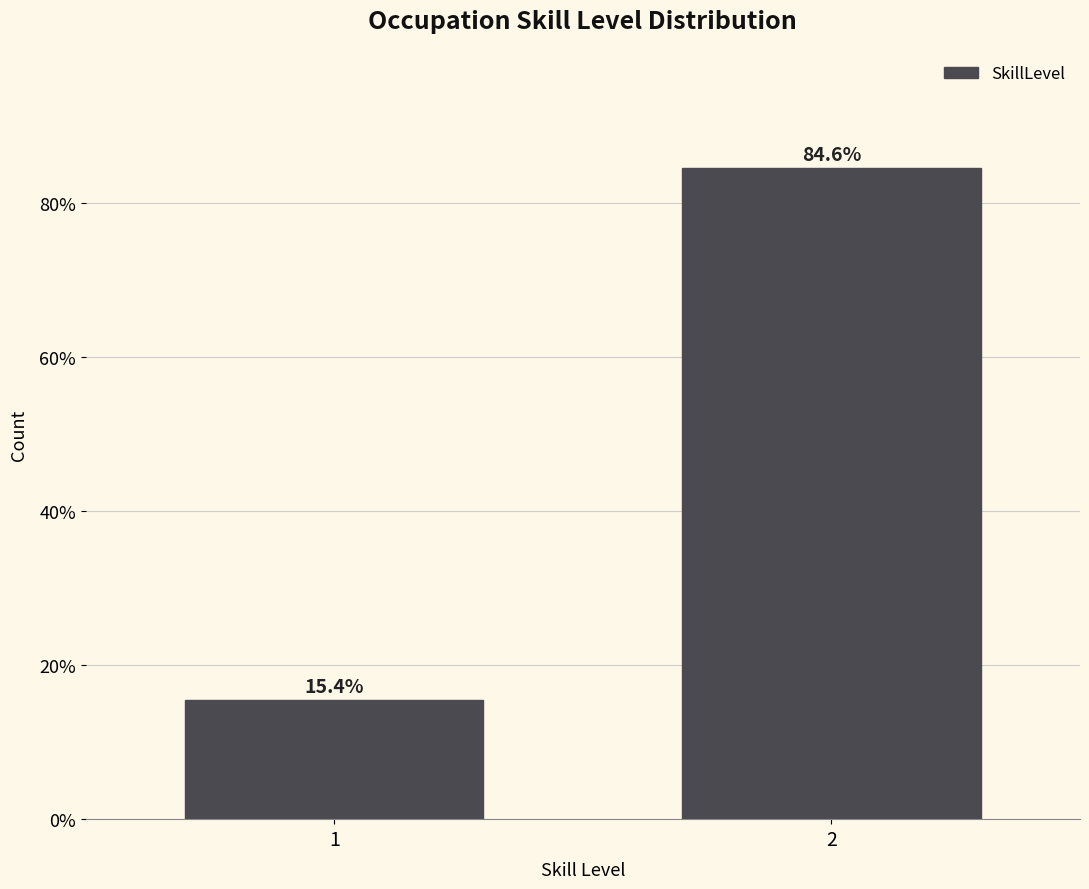

Reading left to right, what are all the values shown in this chart?

1=15.4	2=84.6